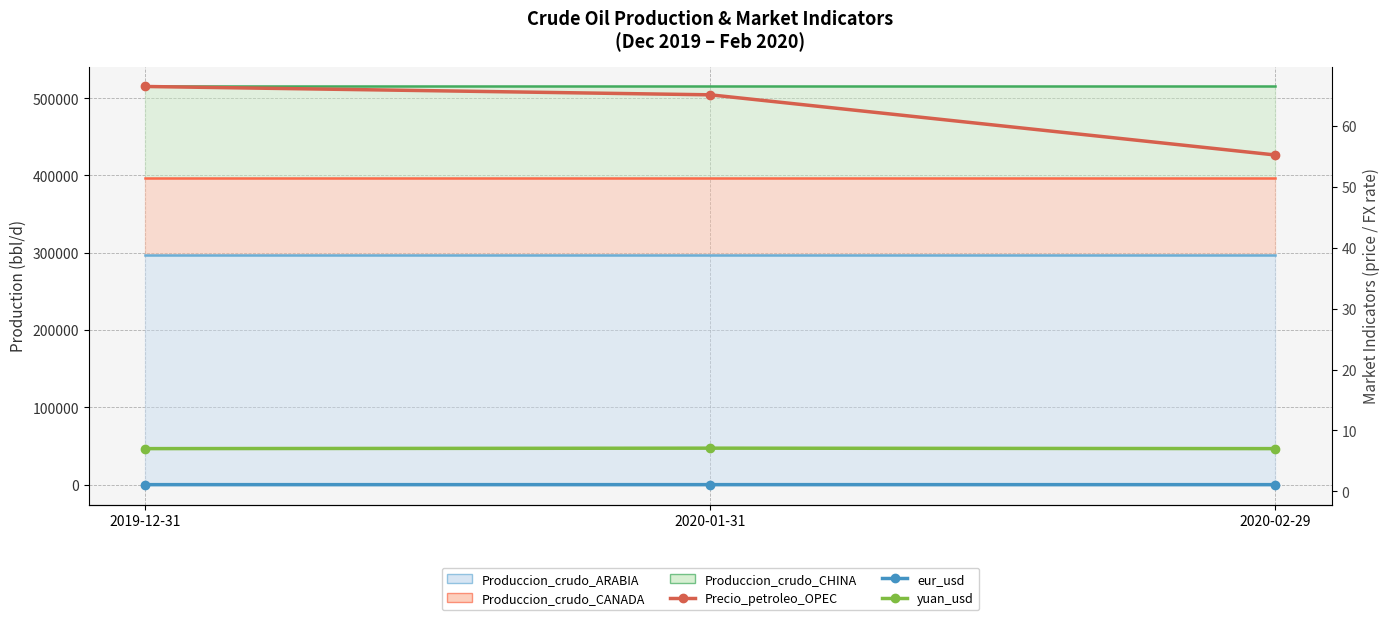

Which category has the highest value in the eur_usd series?

2020-01-31